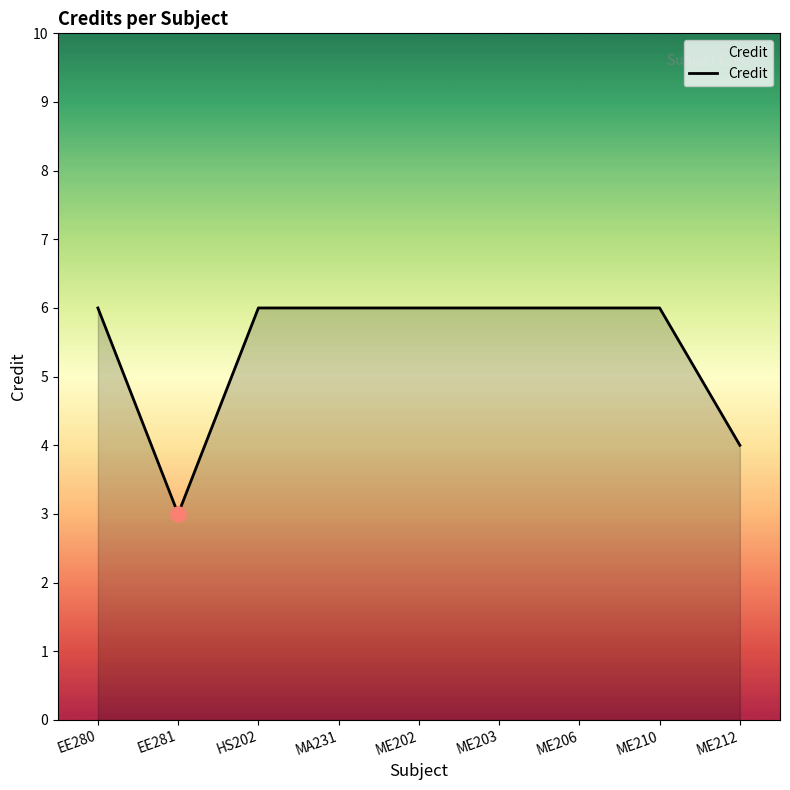

What is the change in value from ME206 to ME212?

-2